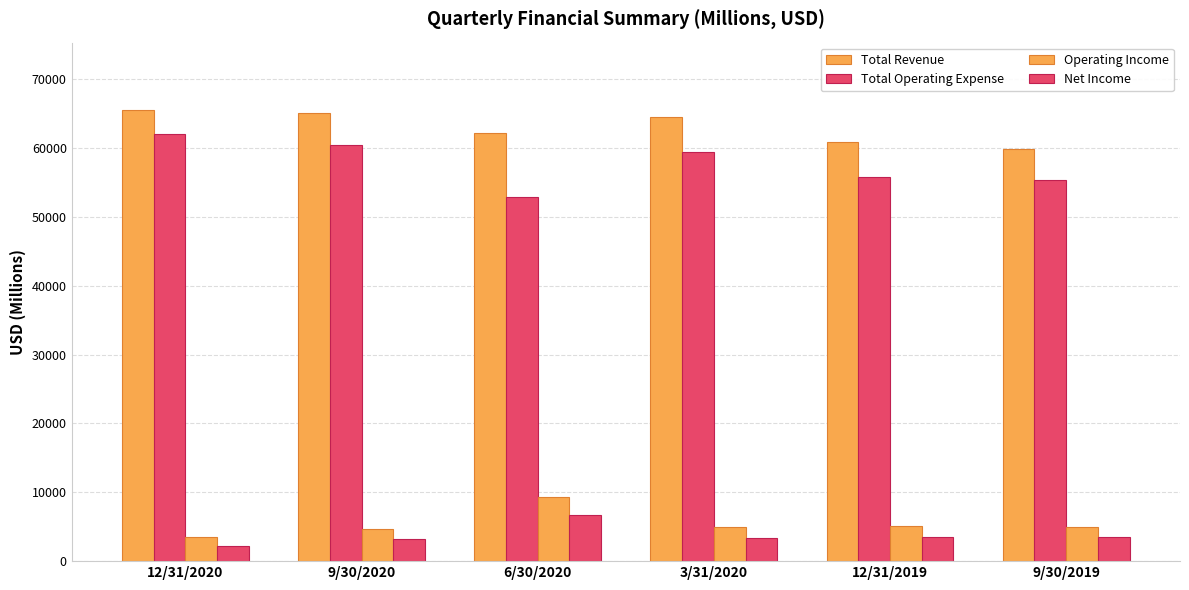

The Operating Income series shows 8241 at 12/31/2019. True or false?

False